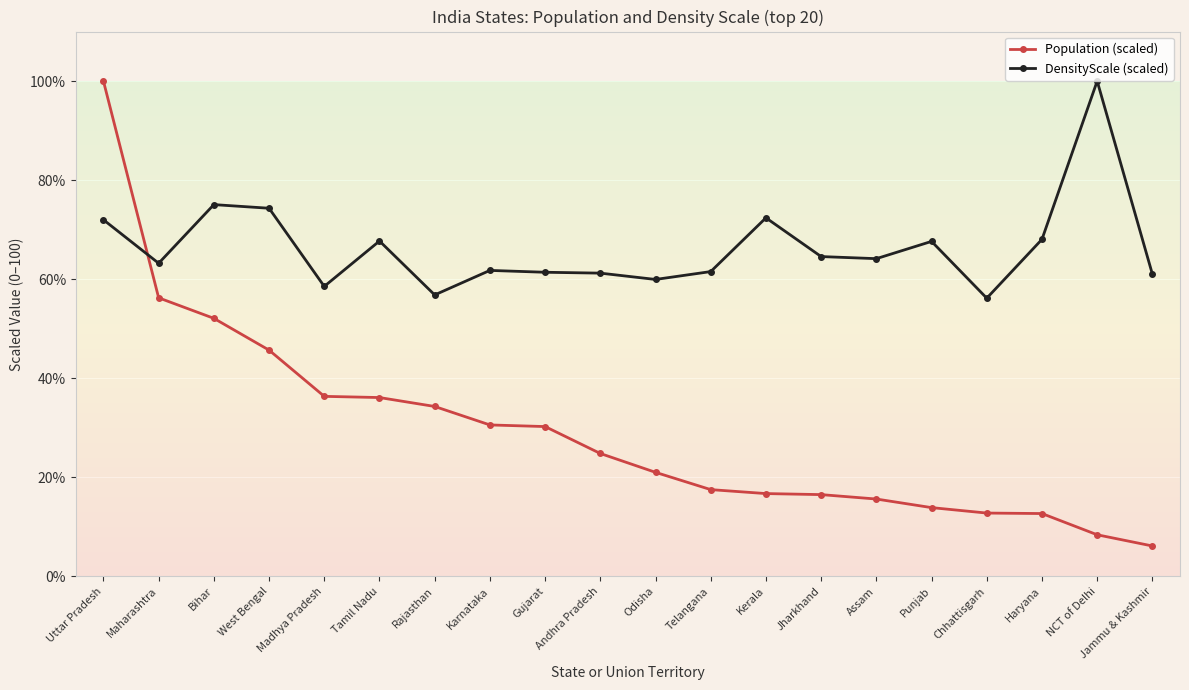

What is the minimum value for DensityScale (scaled)?

56.2